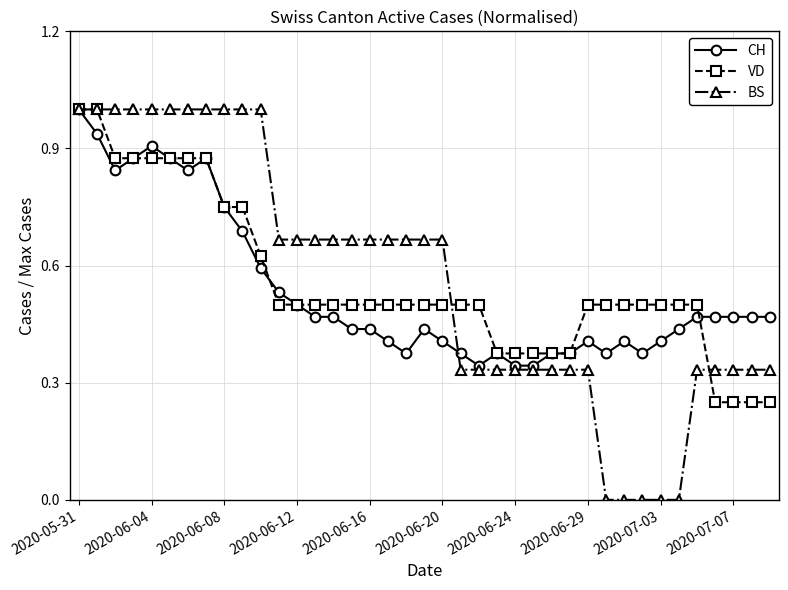

Which series has the largest range (max minus min)?

BS